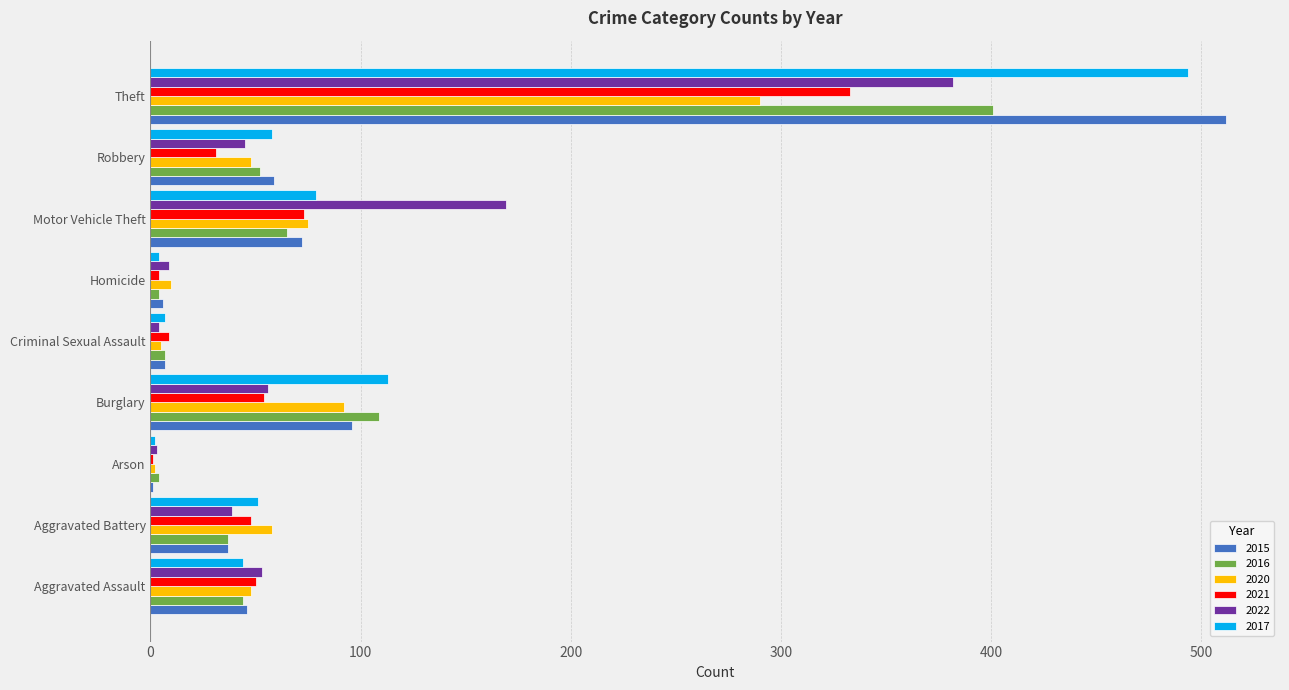

At which category is the sum across all series the highest?

Theft